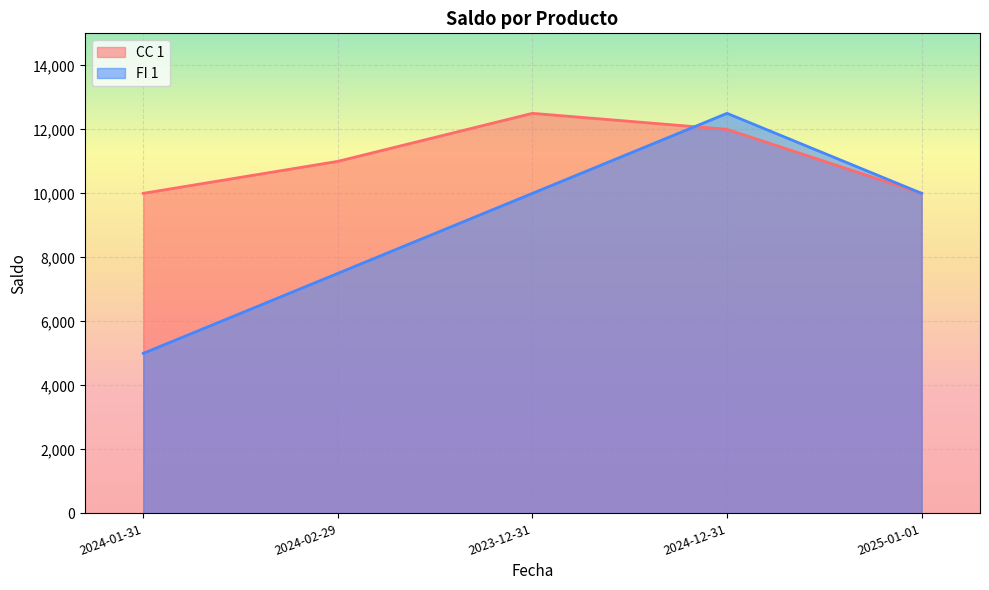

What is the sum of the CC 1 values at 2024-02-29 and 2025-01-01?

21000